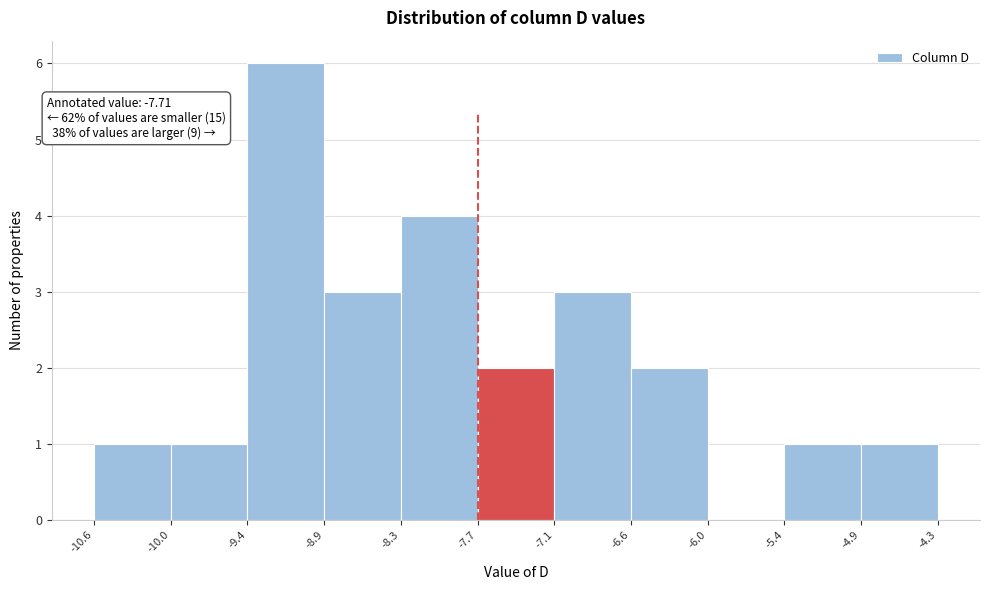

Over which range of the x-axis is the bar tallest?

-9.4 to -8.9